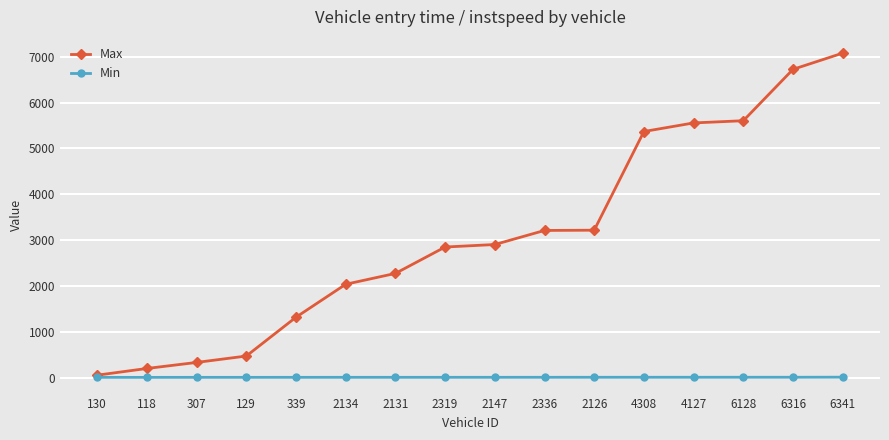

The Max series shows 11510.1 at 6341. True or false?

False